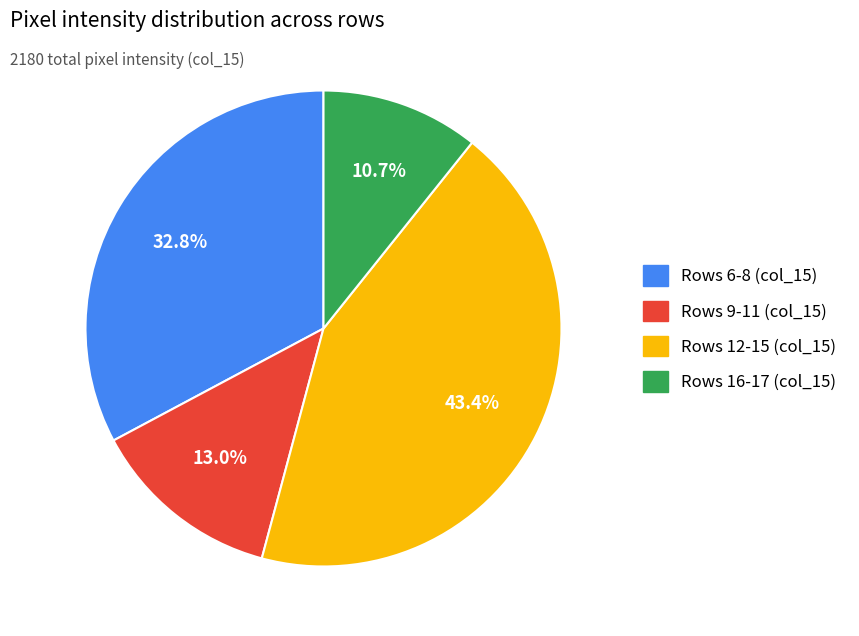

Does any single category account for the majority?

No